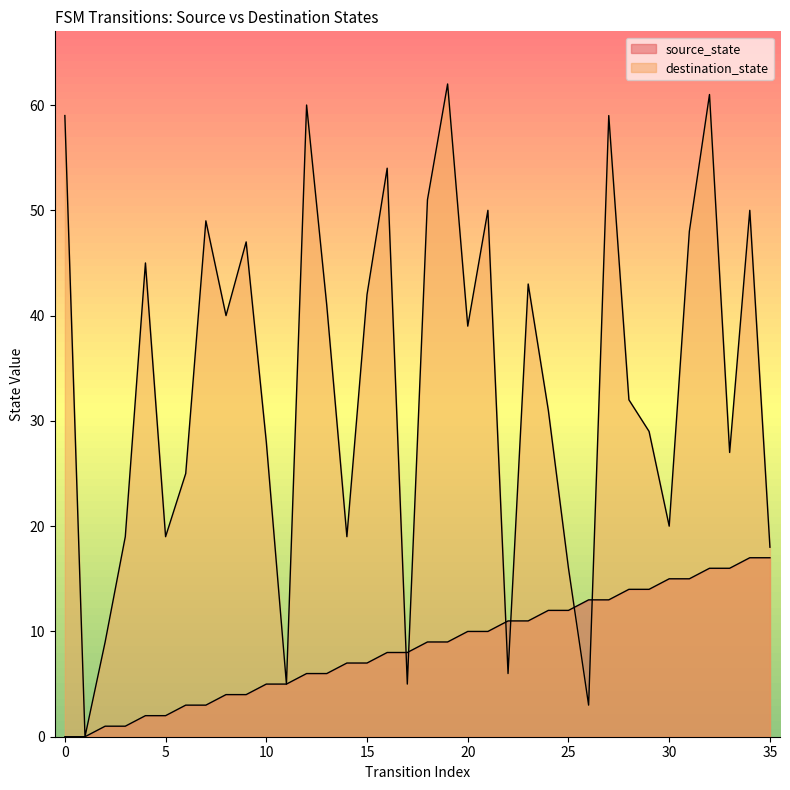

Which series has the widest spread of values?

destination_state